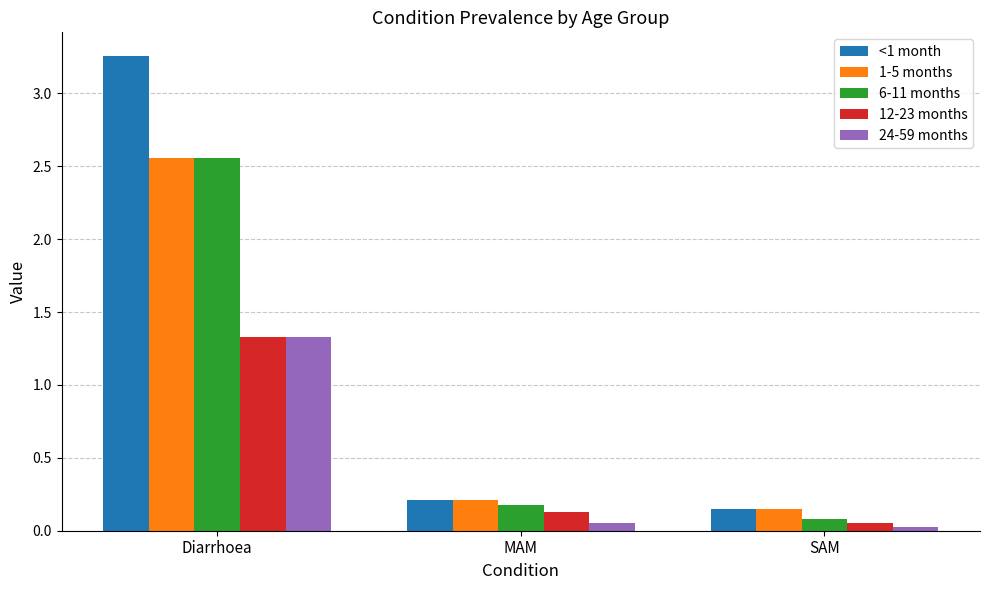

What is the sum of the <1 month values at SAM and Diarrhoea?

3.4